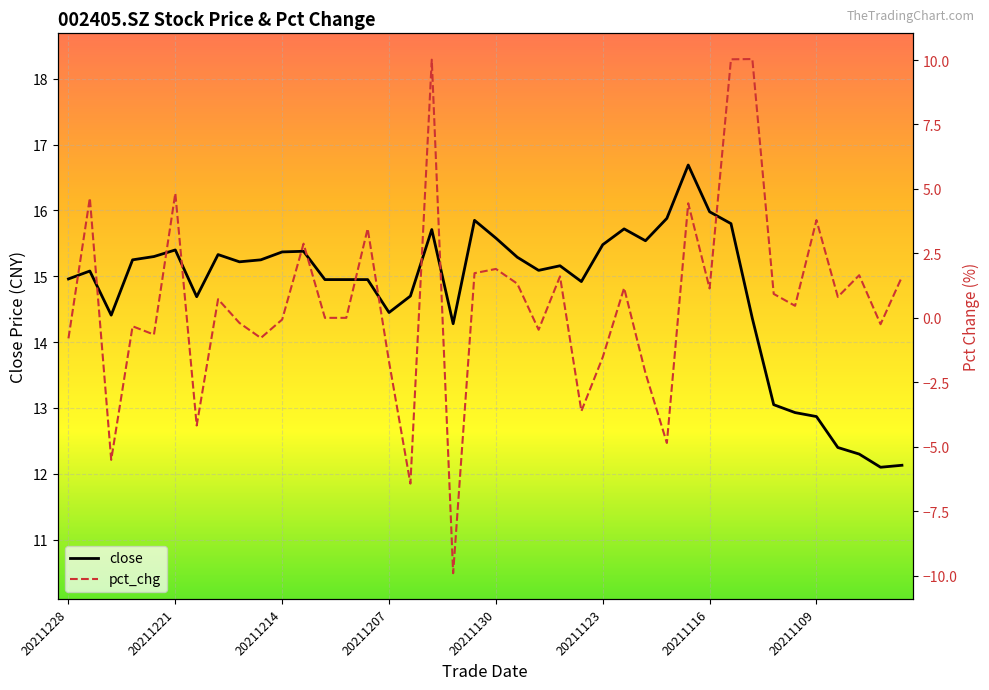

At 20211228, list the series in order from smallest to largest.

pct_chg, close